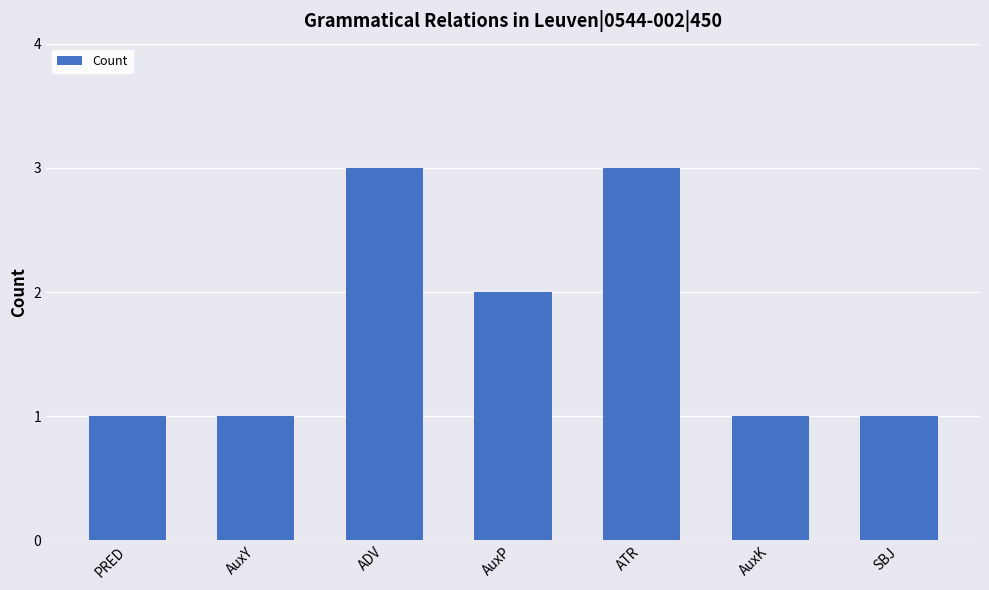

Reading right to left, list all the values displayed in this chart.

SBJ=1	AuxK=1	ATR=3	AuxP=2	ADV=3	AuxY=1	PRED=1